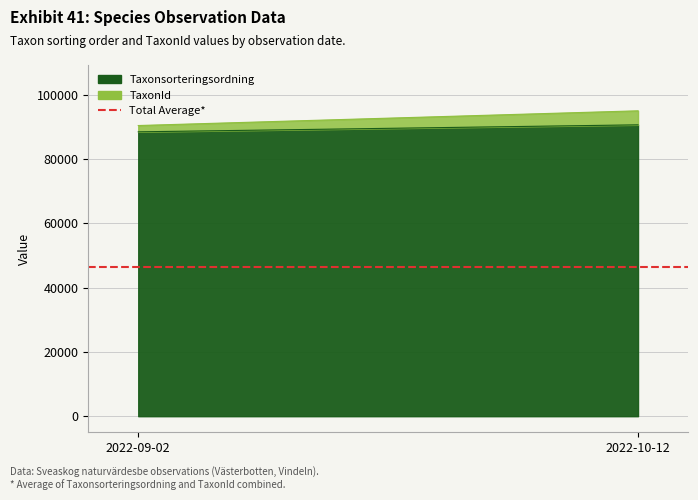

How many data points in TaxonId are less than 4364?

1